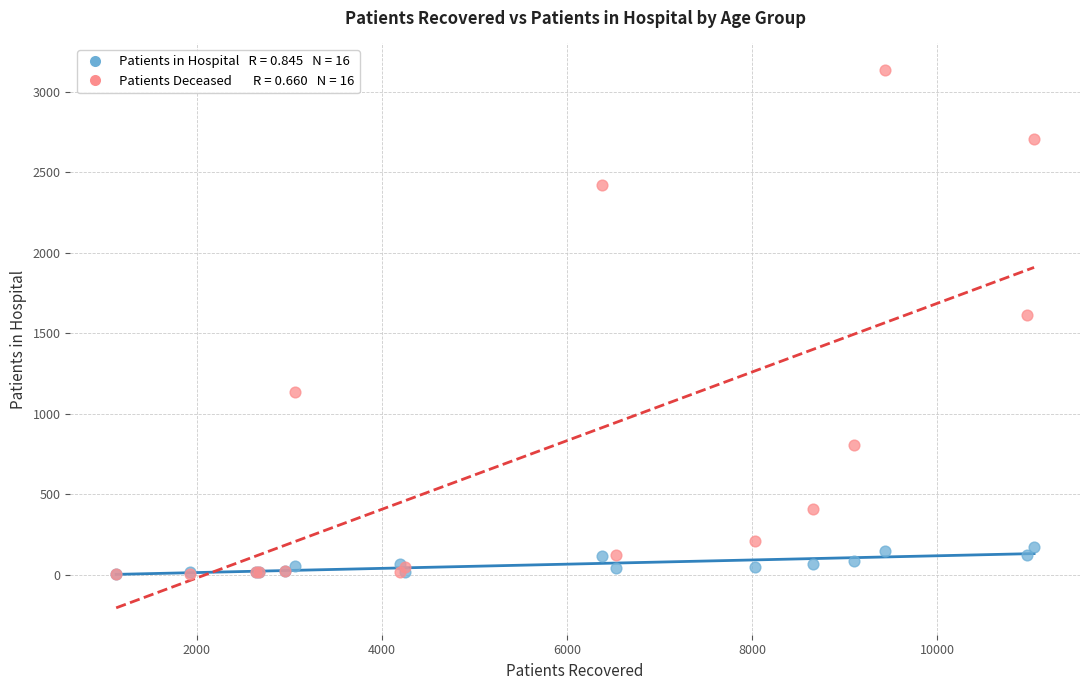

Across all series, what Y value is closest to 1568?

1614